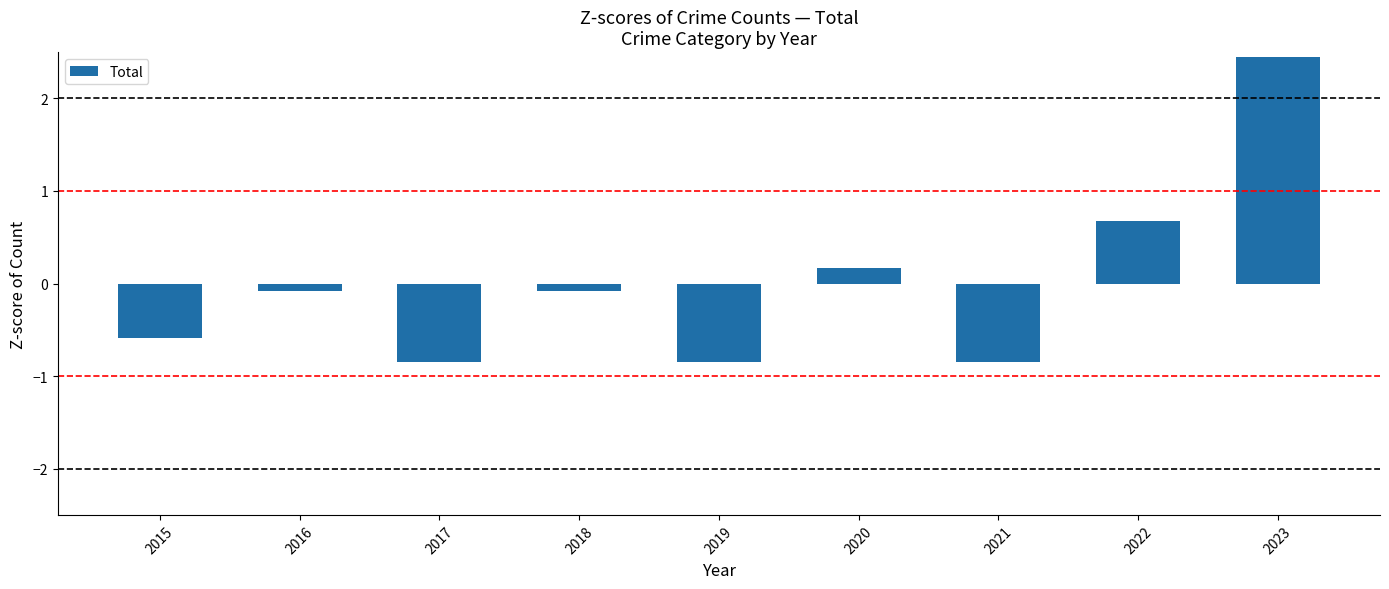

At which label does the data first exceed 0?

2020